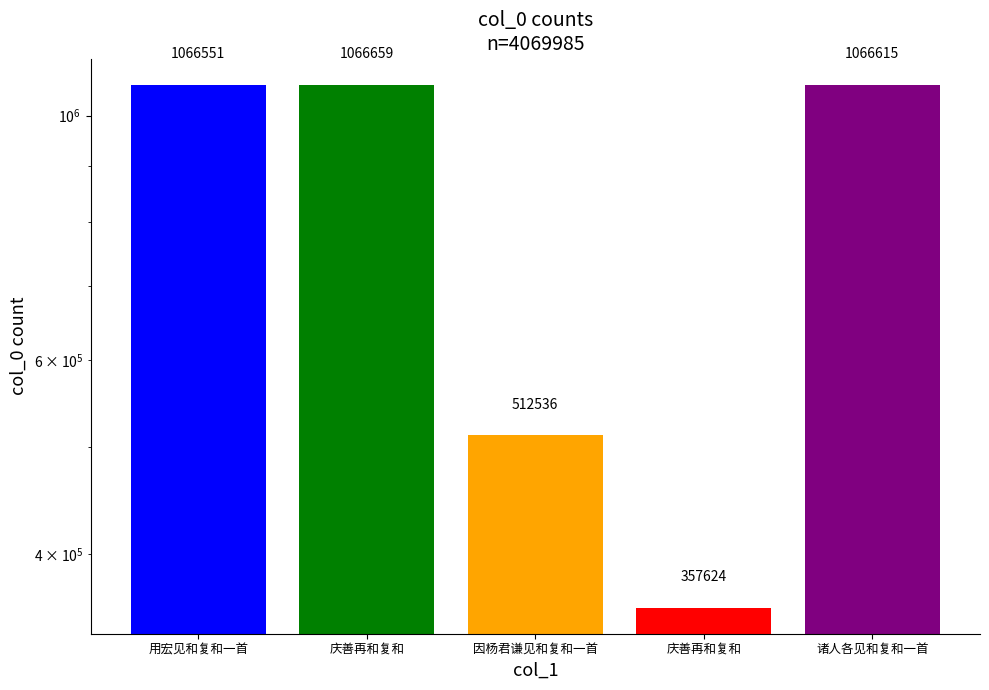

What is the label of the 2nd bar from the right?

庆善再和复和